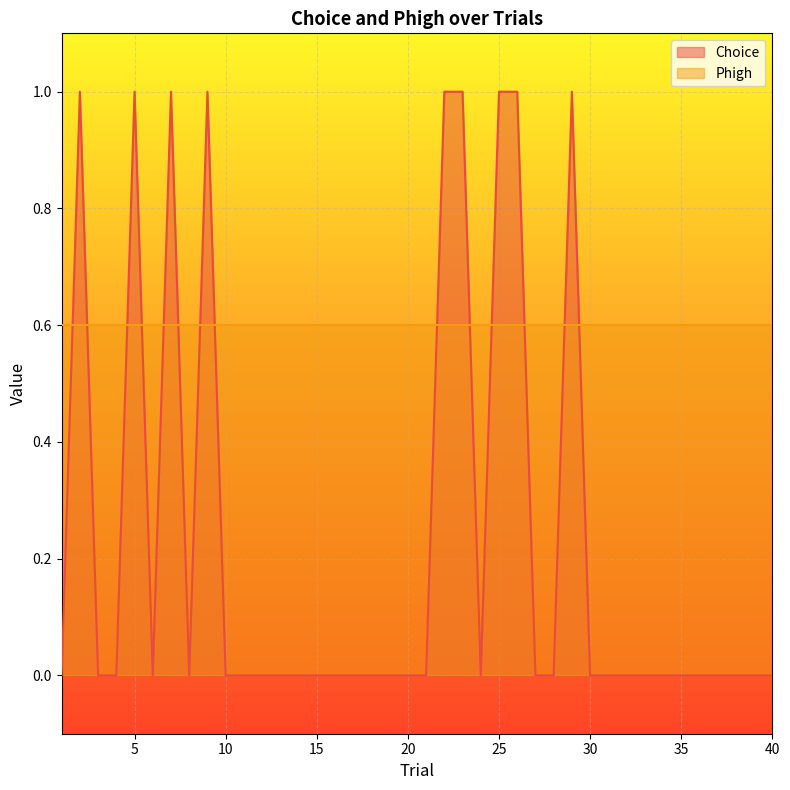

What is the difference between the maximum and second lowest values?

1